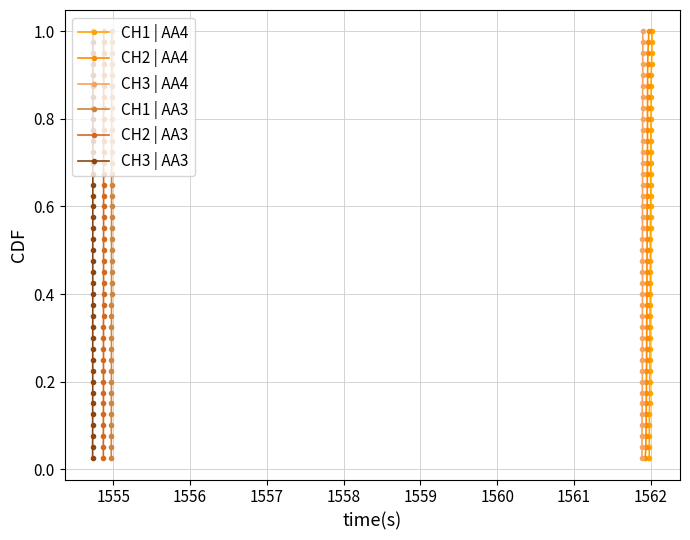

Count the number of categories in the chart.

40